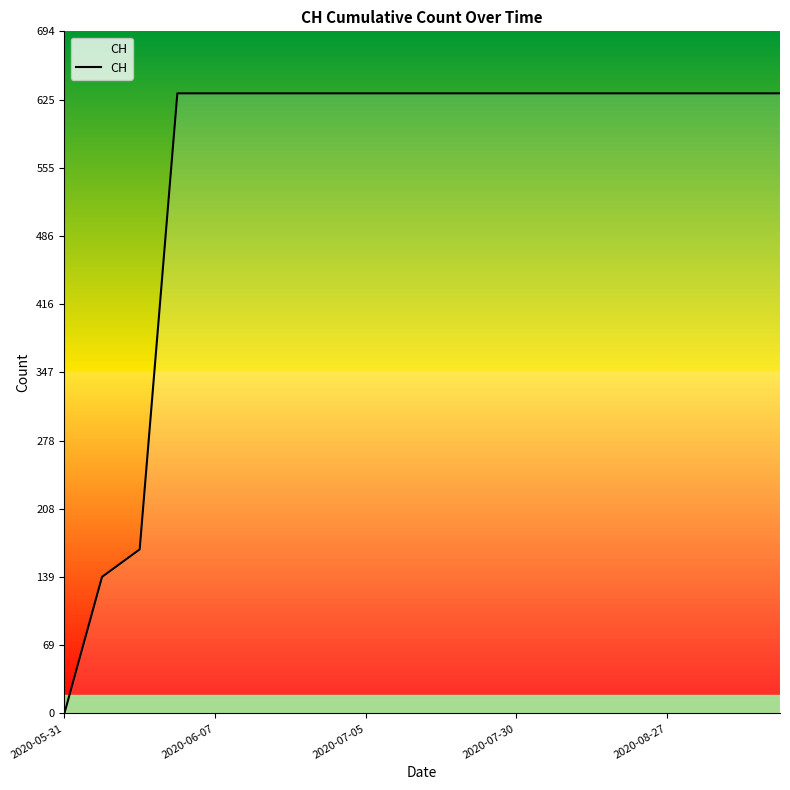

Does the chart have visible grid lines?

No